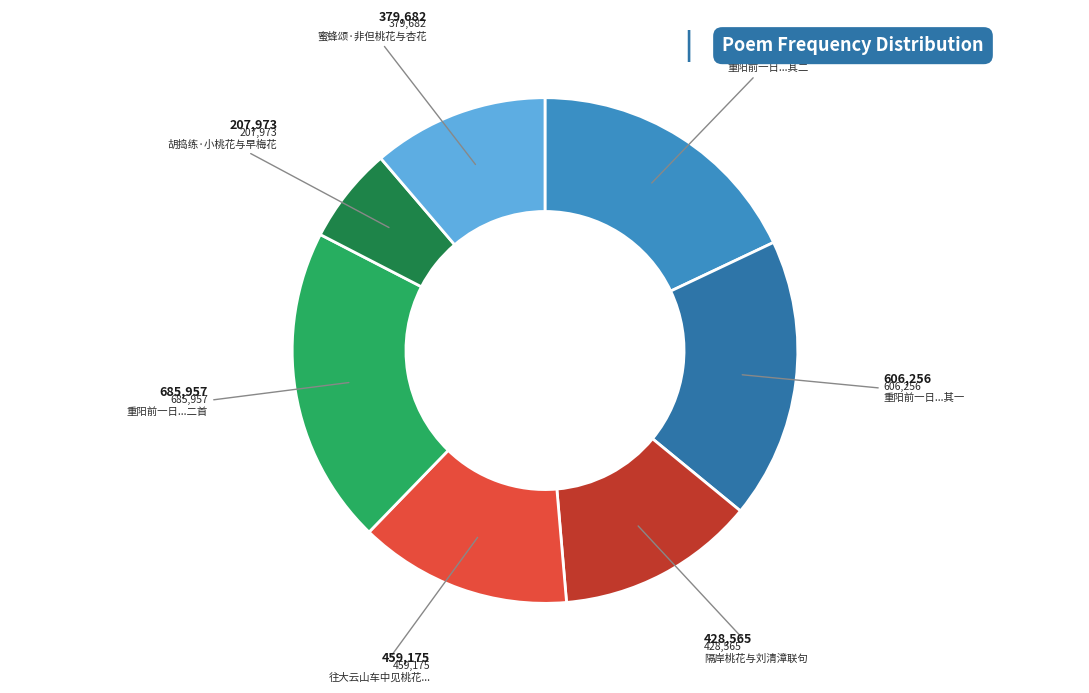

Is there a majority slice in this chart?

No